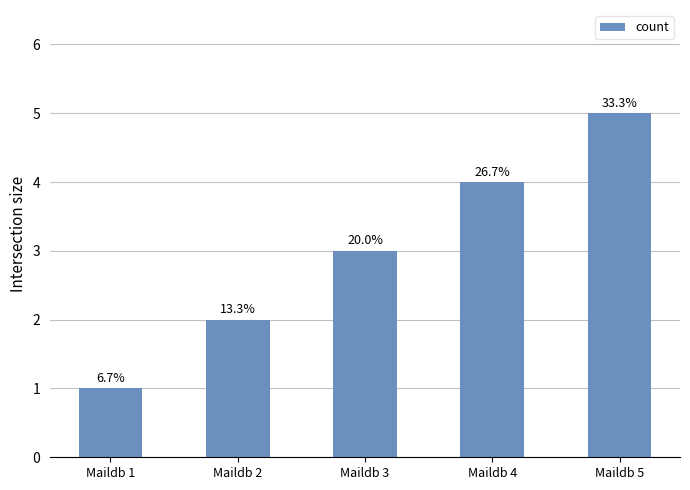

List the labels in order of value, largest first.

Maildb 5, Maildb 4, Maildb 3, Maildb 2, Maildb 1